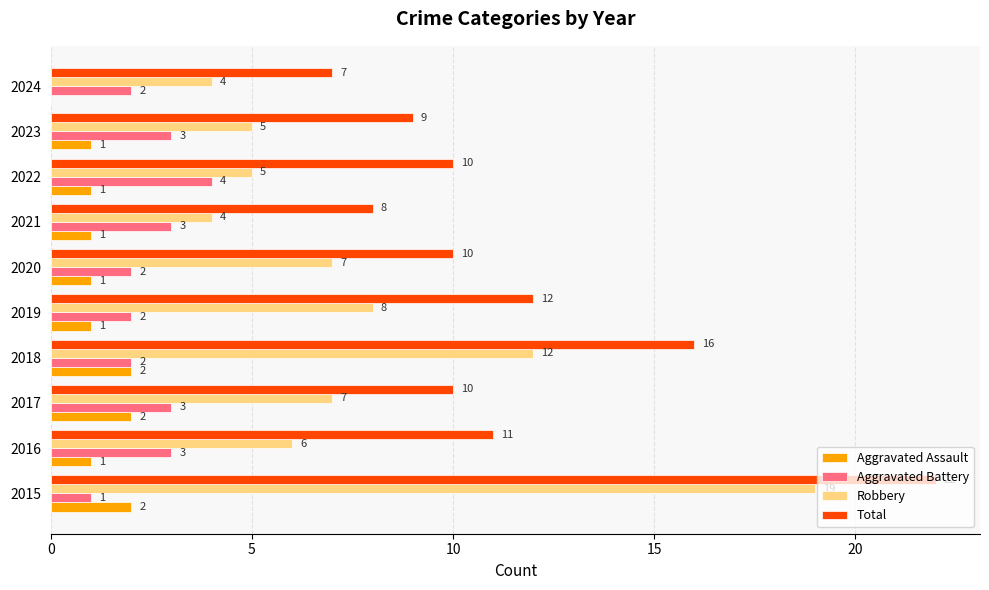

What value does the Aggravated Battery series have at 2016?

3